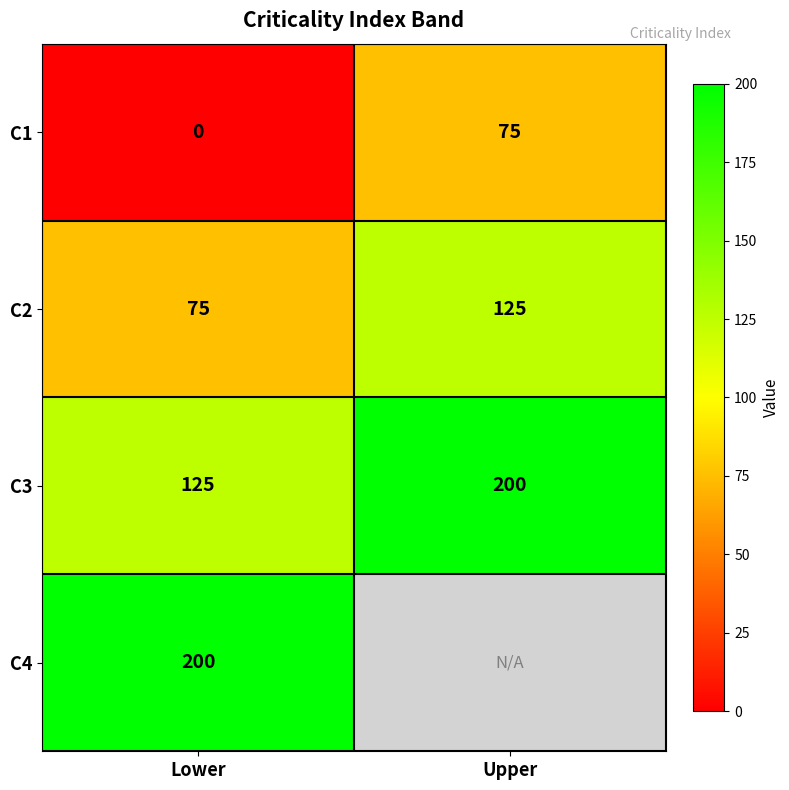

What is the sum of all C3 values?

325